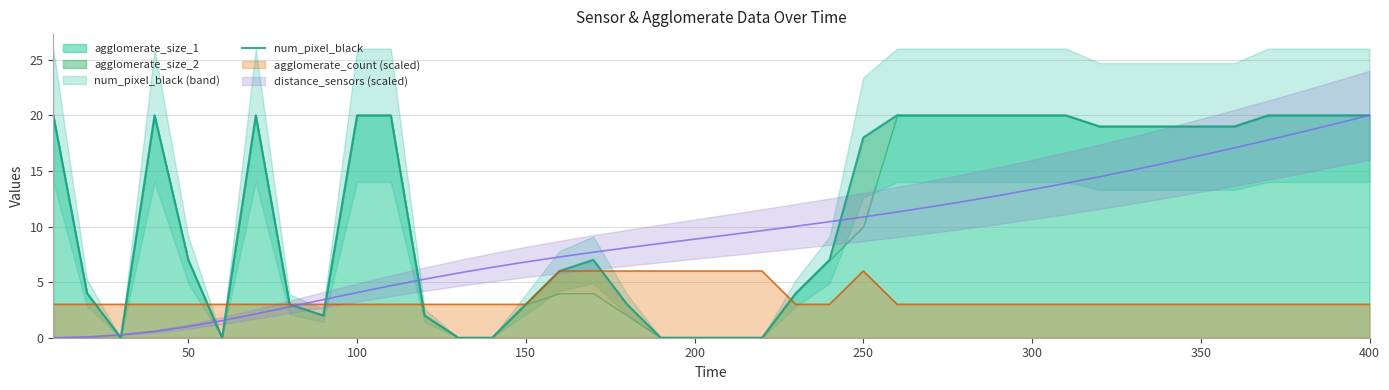

The value of agglomerate_count (scaled) at 200 is 2. True or false?

False